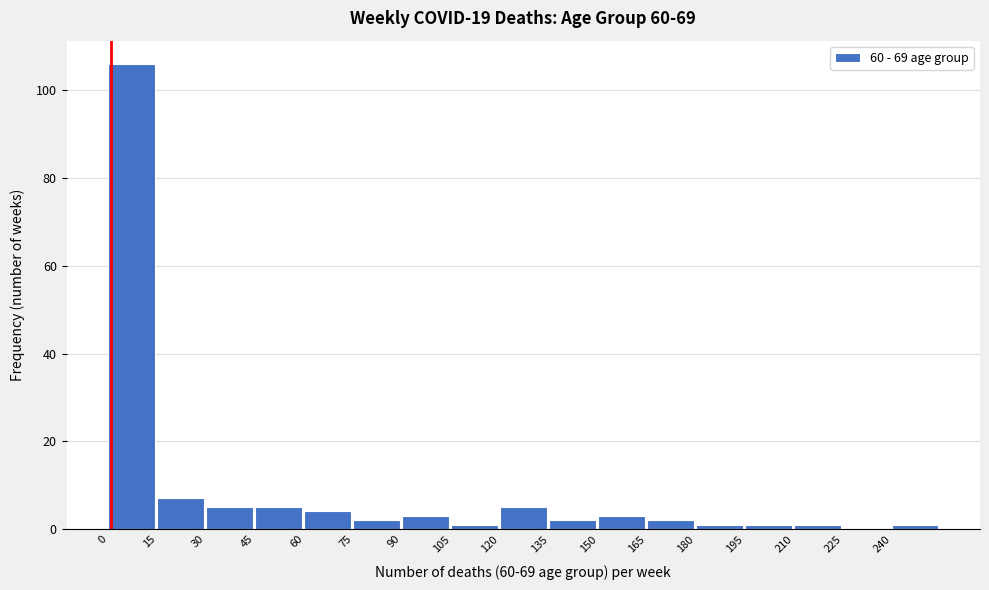

Reading left to right, transcribe this chart: for each bar, give the range it covers on the x-axis and its height. Neither the bar edges nor the heights are printed on the chart, so give them approximately, as read against the axes.

0 to 15: 106
15 to 30: 8
30 to 45: 6
45 to 60: 6
60 to 75: 4
75 to 90: 2
90 to 105: 4
105 to 120: under 2
120 to 135: 6
135 to 150: 2
150 to 165: 4
165 to 180: 2
180 to 195: under 2
195 to 210: under 2
210 to 225: under 2
225 to 240: 0
240 to 255: under 2